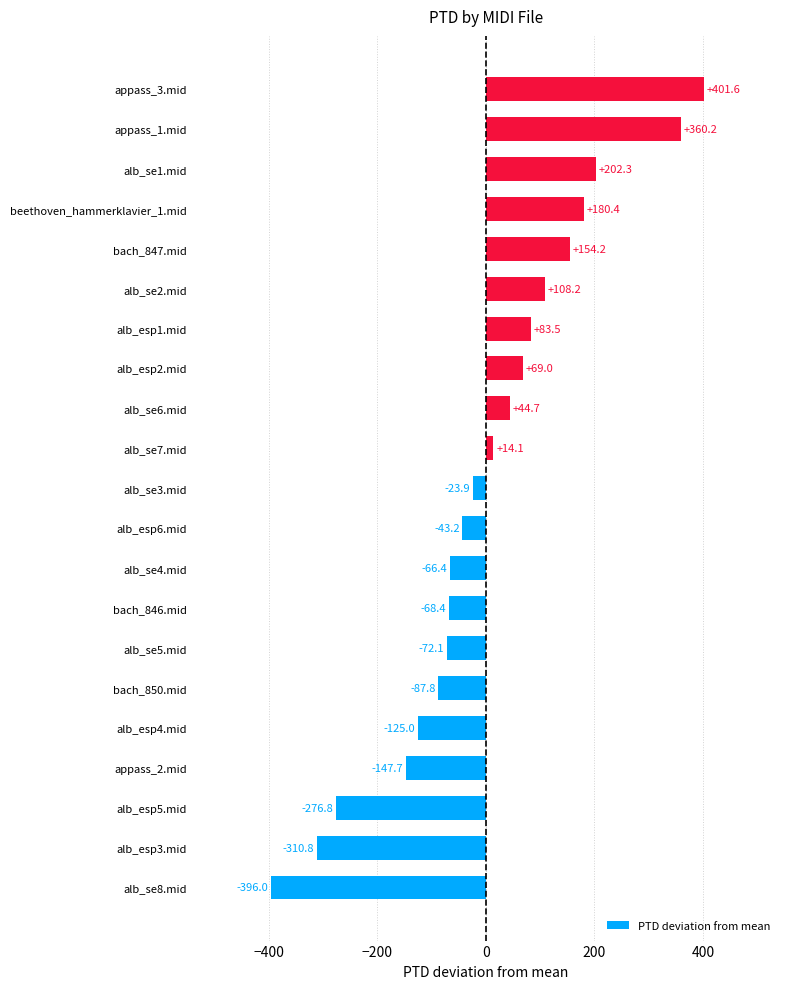

What is the difference between the second highest and minimum values?

756.2